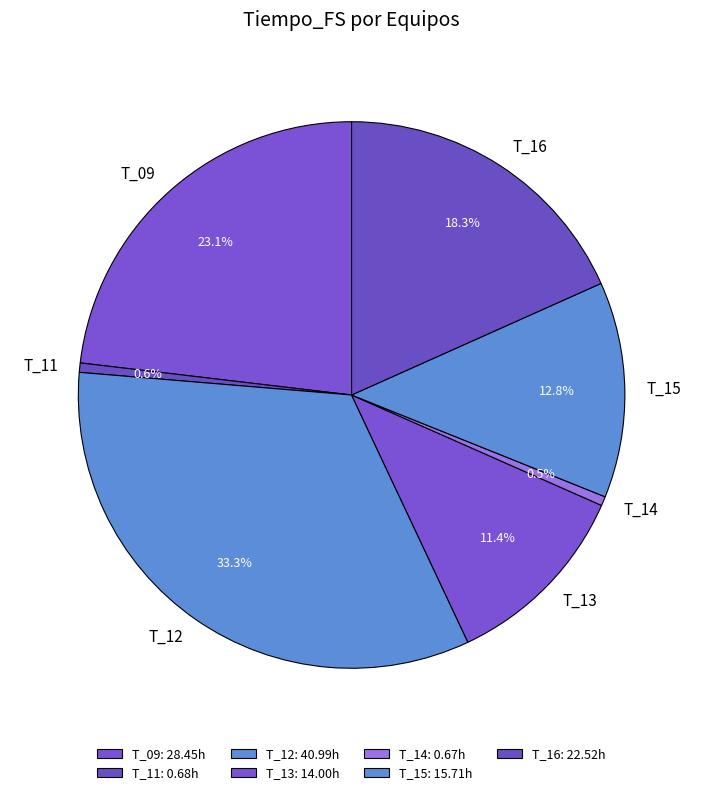

True or false: T_11 accounts for 1% of the total.

True